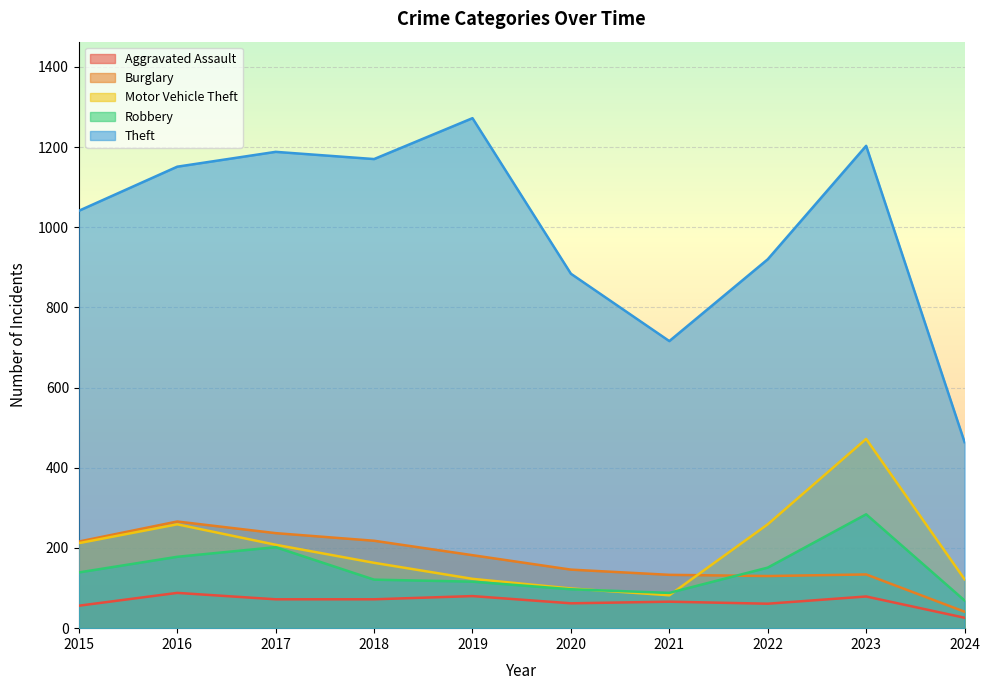

What is the difference between the maximum and minimum values in the Motor Vehicle Theft series?

390